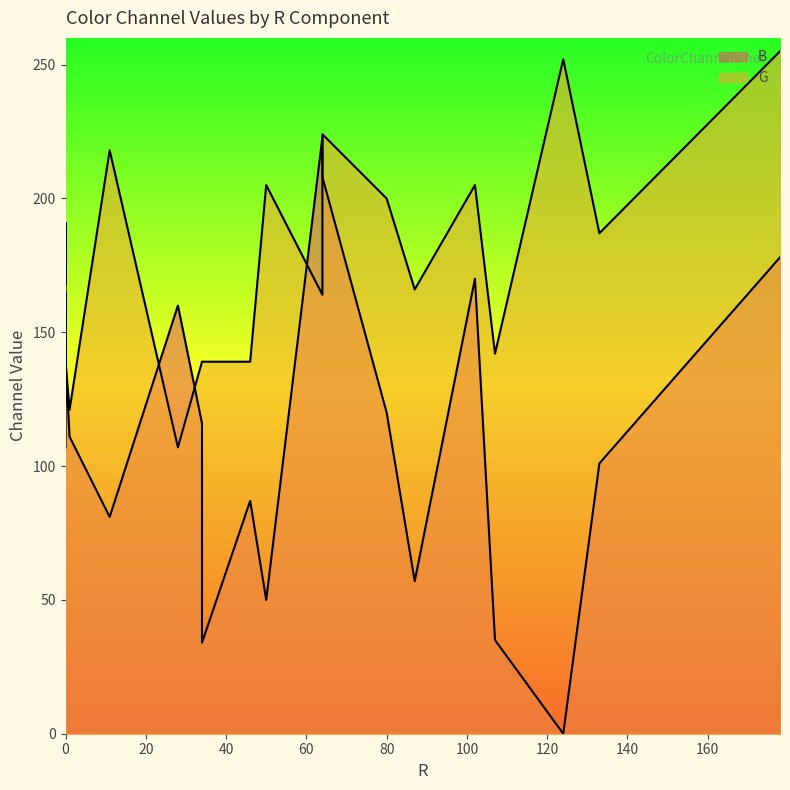

True or false: G has more than 2 points higher than both neighbors.

True